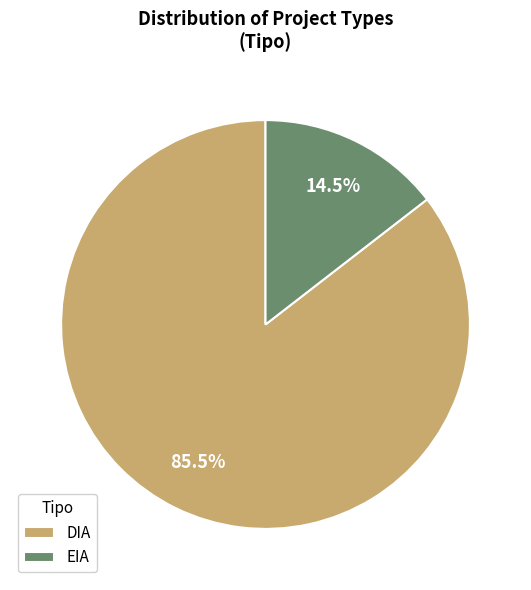

How much of the chart is everything except DIA?

14.5%